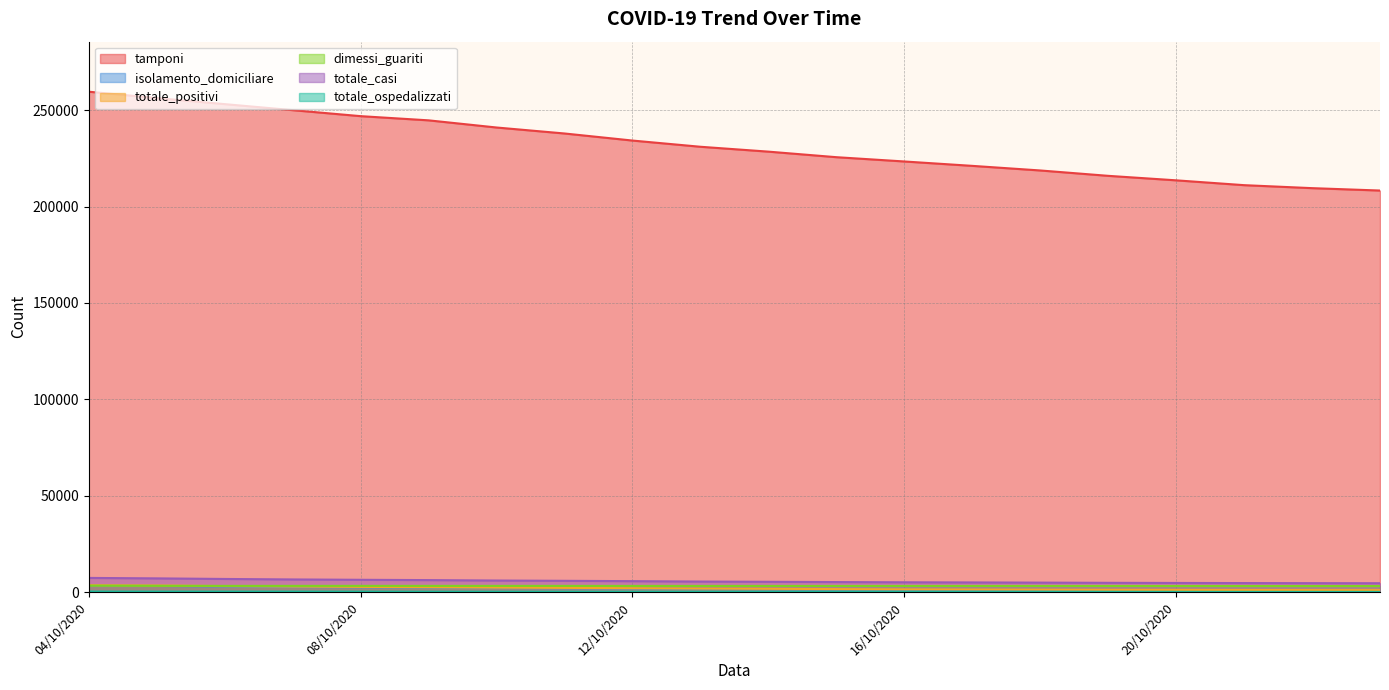

List the labels in order of isolamento_domiciliare value, largest first.

23/10/2020, 22/10/2020, 21/10/2020, 20/10/2020, 19/10/2020, 18/10/2020, 17/10/2020, 16/10/2020, 15/10/2020, 14/10/2020, 13/10/2020, 12/10/2020, 11/10/2020, 10/10/2020, 09/10/2020, 08/10/2020, 07/10/2020, 06/10/2020, 05/10/2020, 04/10/2020